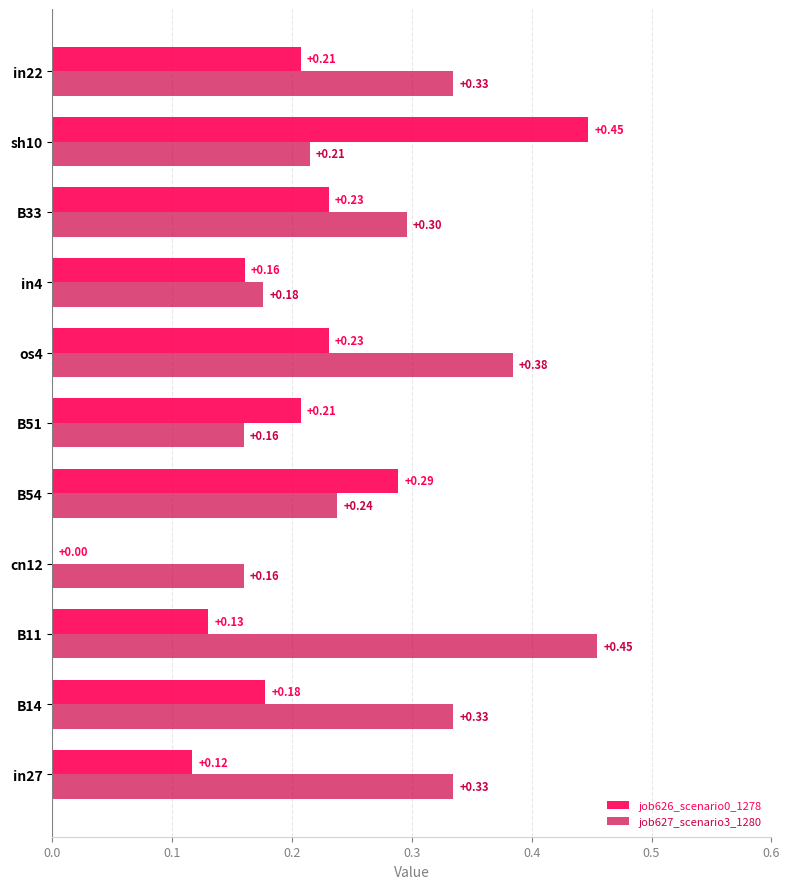

At which category is the sum across all series the highest?

sh10